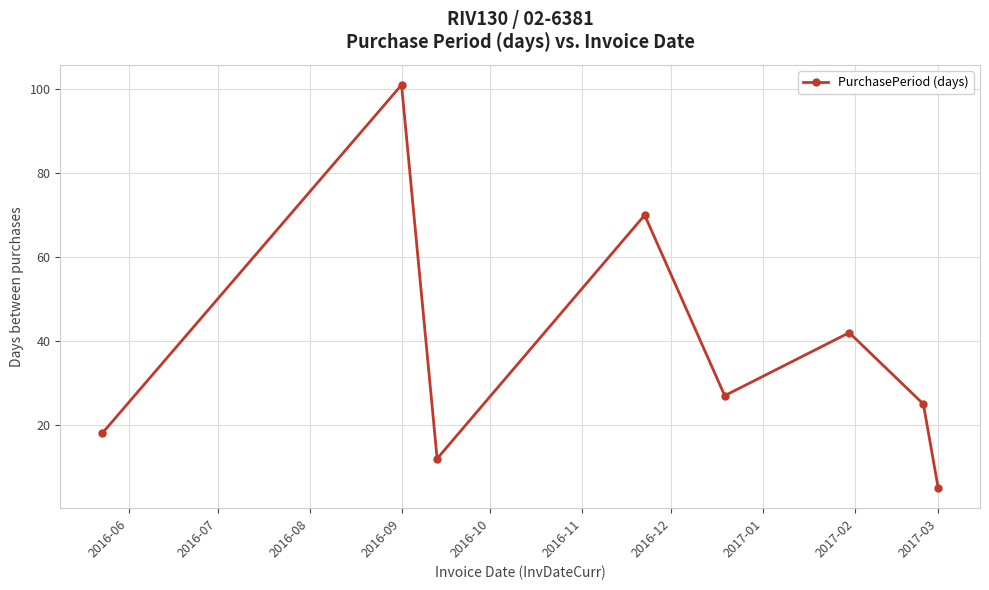

What is the difference between the maximum and second lowest values?

89